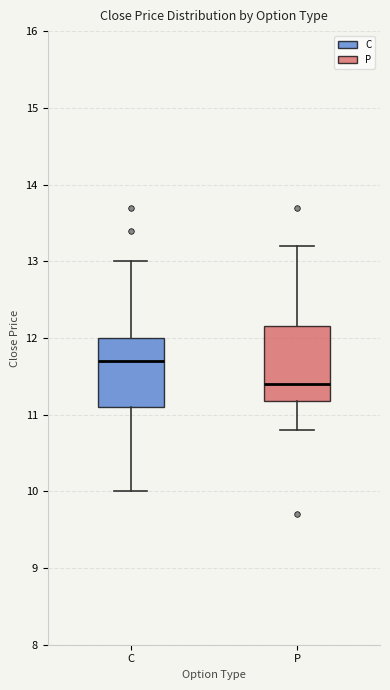

Where does the median line of the box for C sit on the y-axis? The values are not printed on the chart, so give them approximately, as read against the axis.

11.7